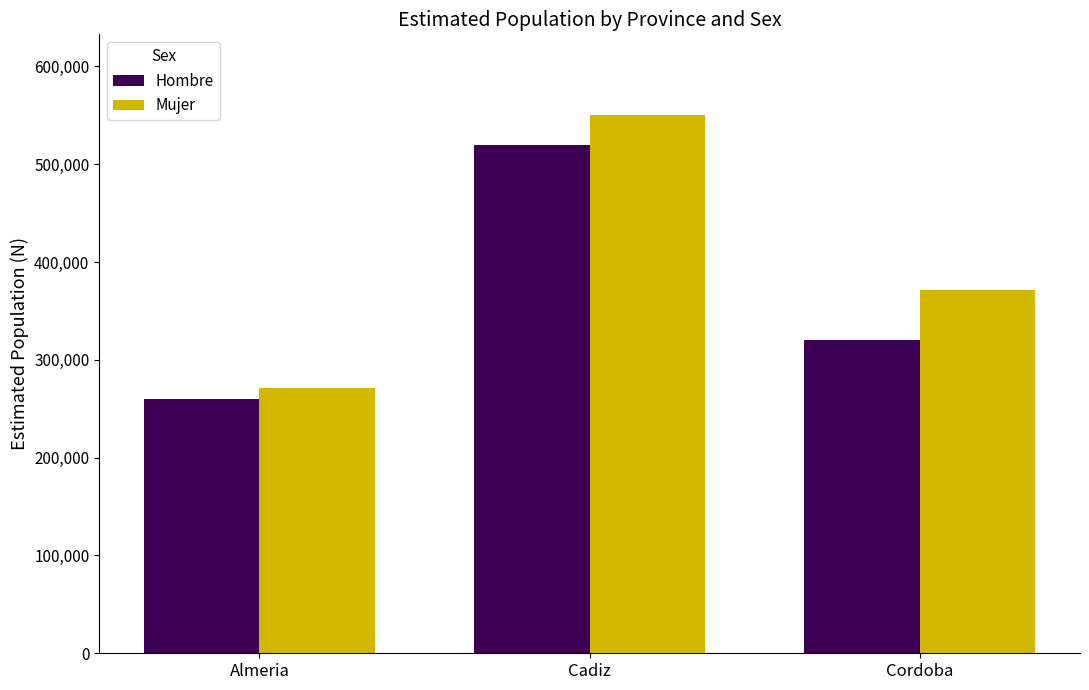

Between Almeria and Cadiz, which series saw the biggest shift?

Mujer